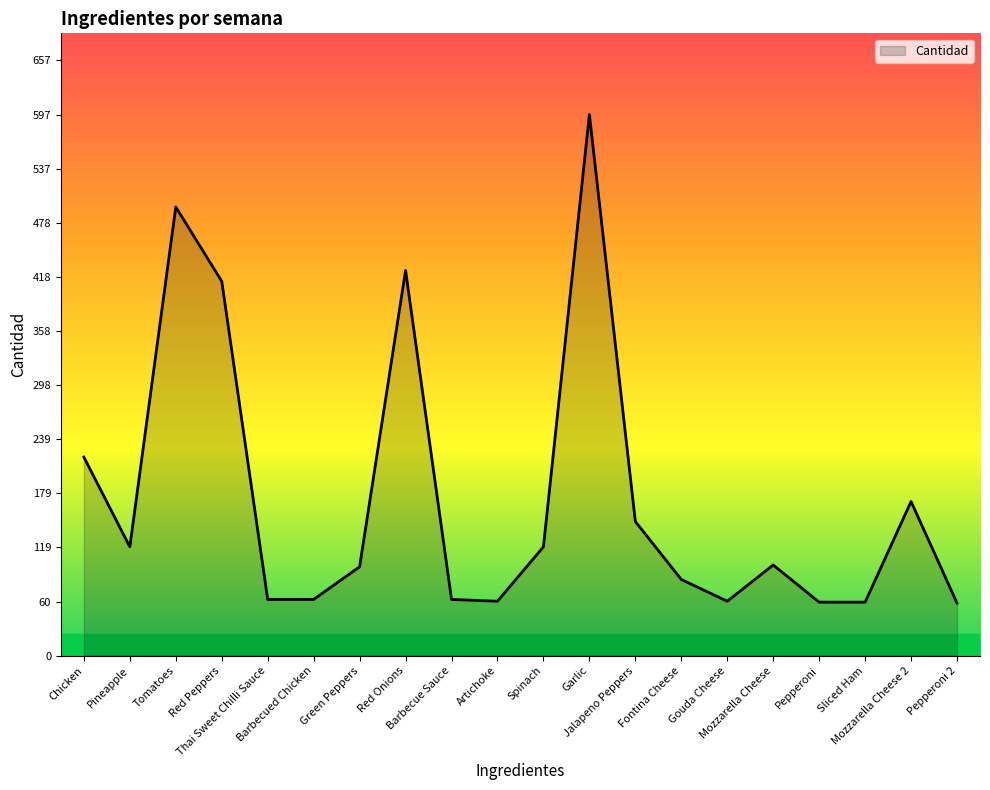

What is the difference between the maximum and minimum values?

539